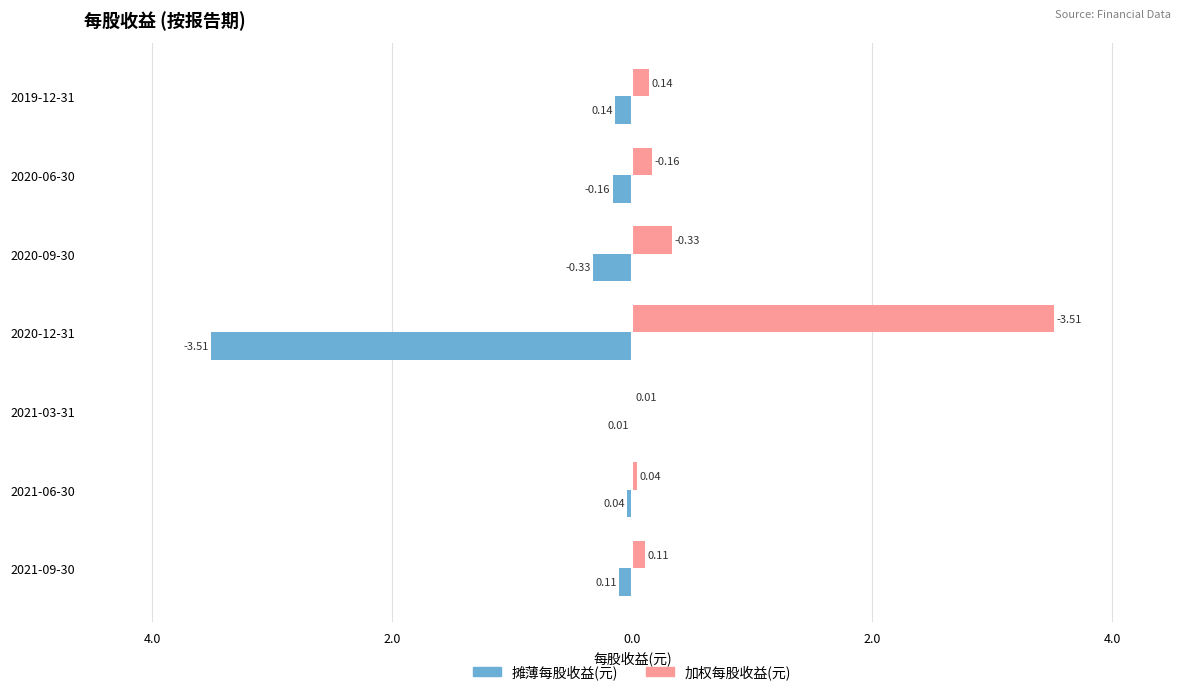

What are all the series names shown in the legend?

摊薄每股收益(元), 加权每股收益(元)